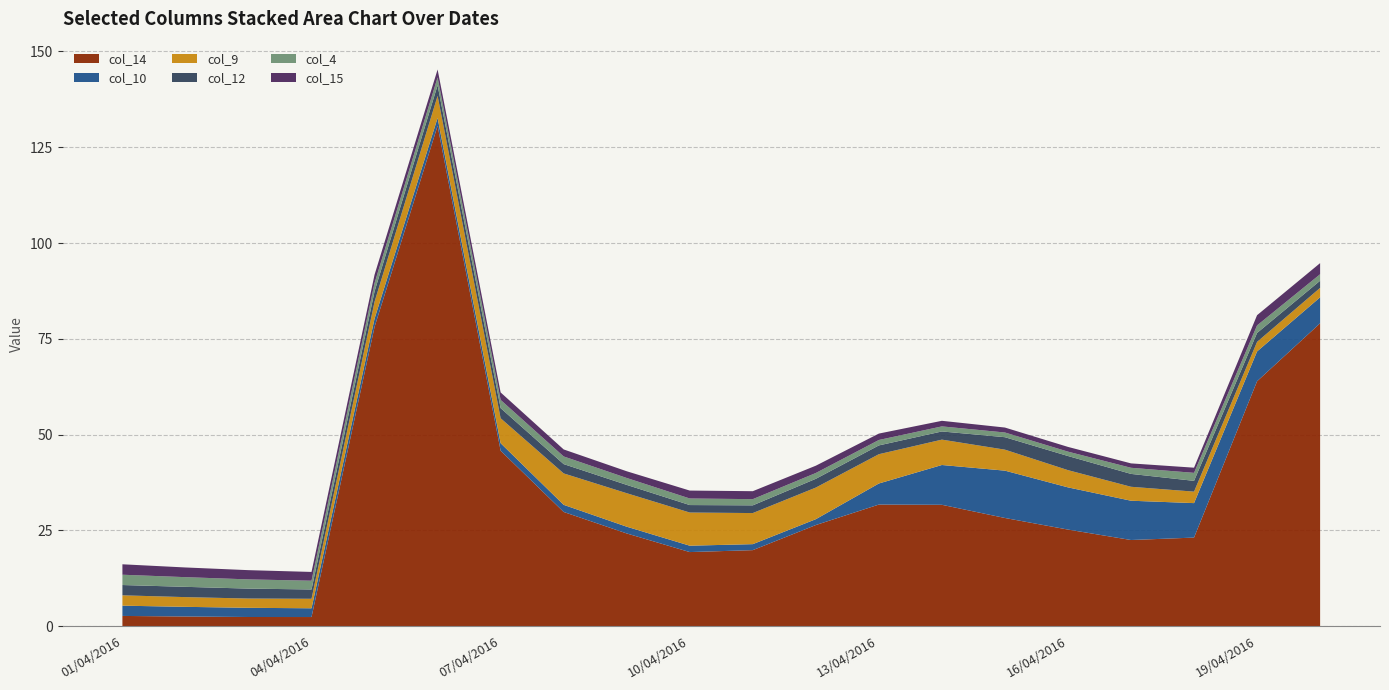

Reading left to right, transcribe all the data shown in this chart.

col_4: 2.7	2.5	2.4	2.3	2.2	2.1	2.1	2.0	1.8	1.7	1.6	1.5	1.4	1.3	1.2	1.1	1.6	2.1	2.0	1.7
col_9: 2.7	2.5	2.4	2.5	4.4	5.8	6.5	8.2	8.7	8.7	8.1	8.2	7.6	6.6	5.5	4.5	3.6	3.0	2.5	2.5
col_10: 2.7	2.5	2.4	2.3	2.2	2.1	2.0	1.9	1.8	1.7	1.6	1.5	5.5	10.4	12.4	11.0	10.3	9.0	7.8	6.8
col_12: 2.7	2.7	2.6	2.4	2.7	2.8	2.6	2.4	2.2	2.0	2.0	2.3	2.3	2.1	3.3	3.7	3.4	2.8	2.3	1.9
col_14: 2.7	2.5	2.4	2.4	78.1	130.6	45.8	29.8	24.2	19.3	19.8	26.4	31.7	31.7	28.2	25.2	22.5	23.1	63.9	79.1
col_15: 2.7	2.5	2.4	2.3	2.2	2.1	1.9	1.8	1.8	2.1	2.1	1.9	1.7	1.5	1.3	1.2	1.1	1.3	2.7	2.9